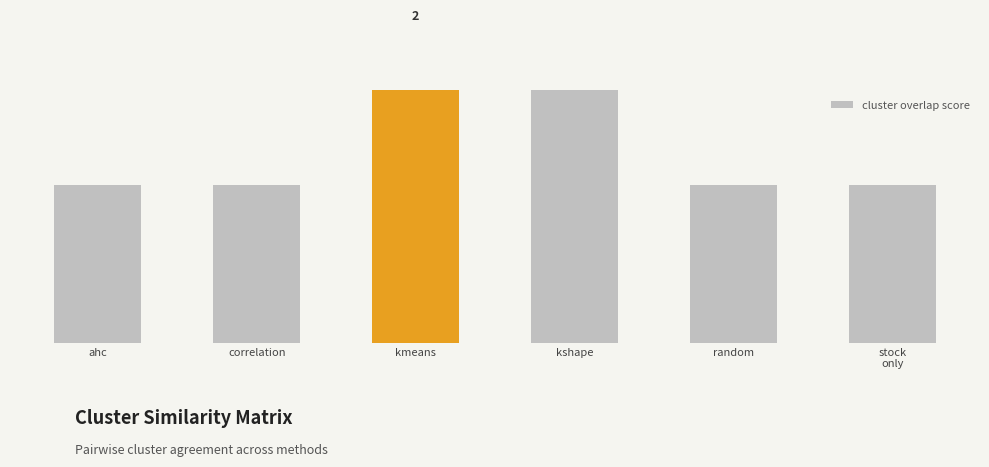

What is the difference between the maximum and minimum values?

1